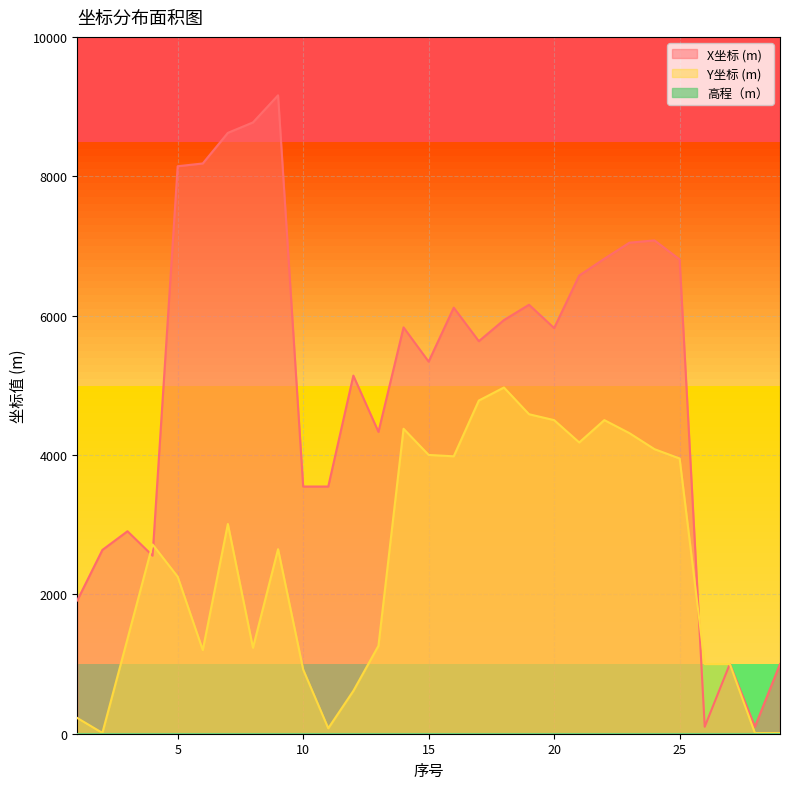

Where is the first local minimum for Y坐标 (m)?

2